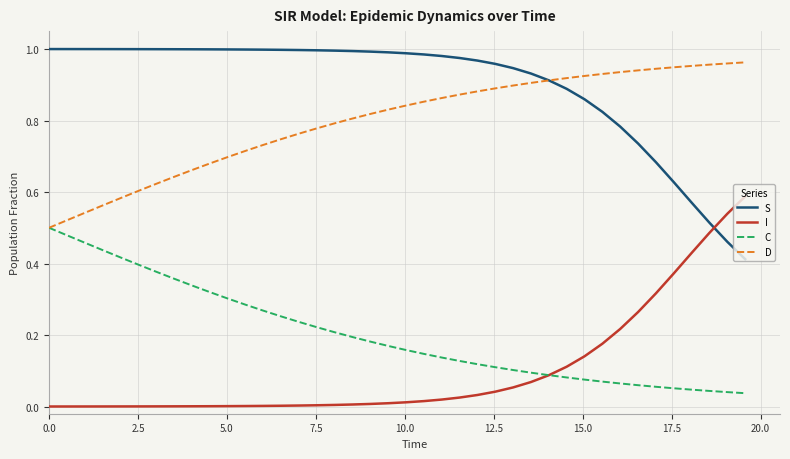

True or false: D and I cross at least once.

False